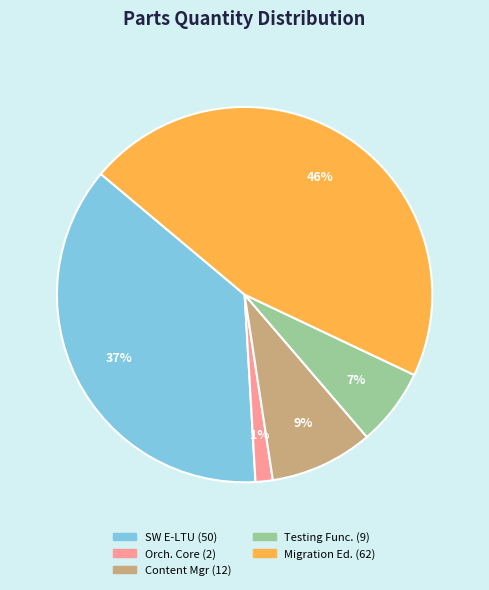

Is there a majority slice in this chart?

No